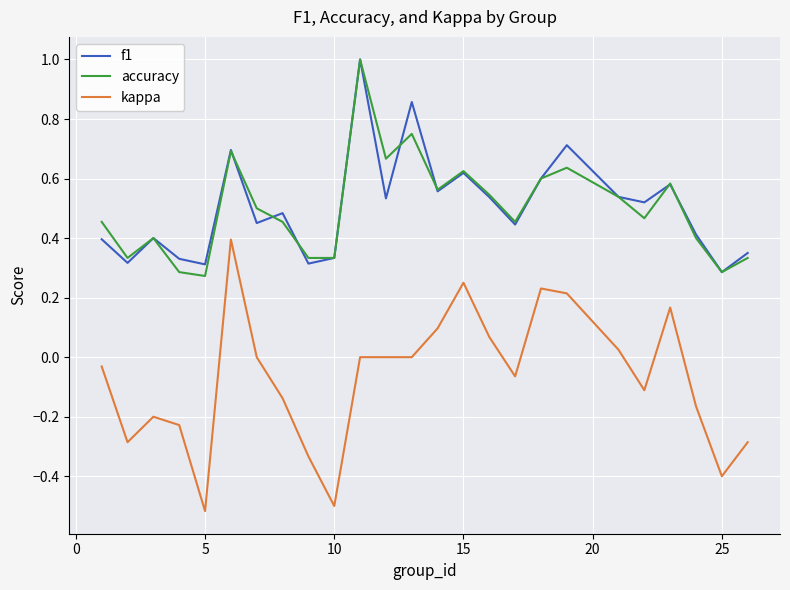

Which series has the widest spread of values?

kappa